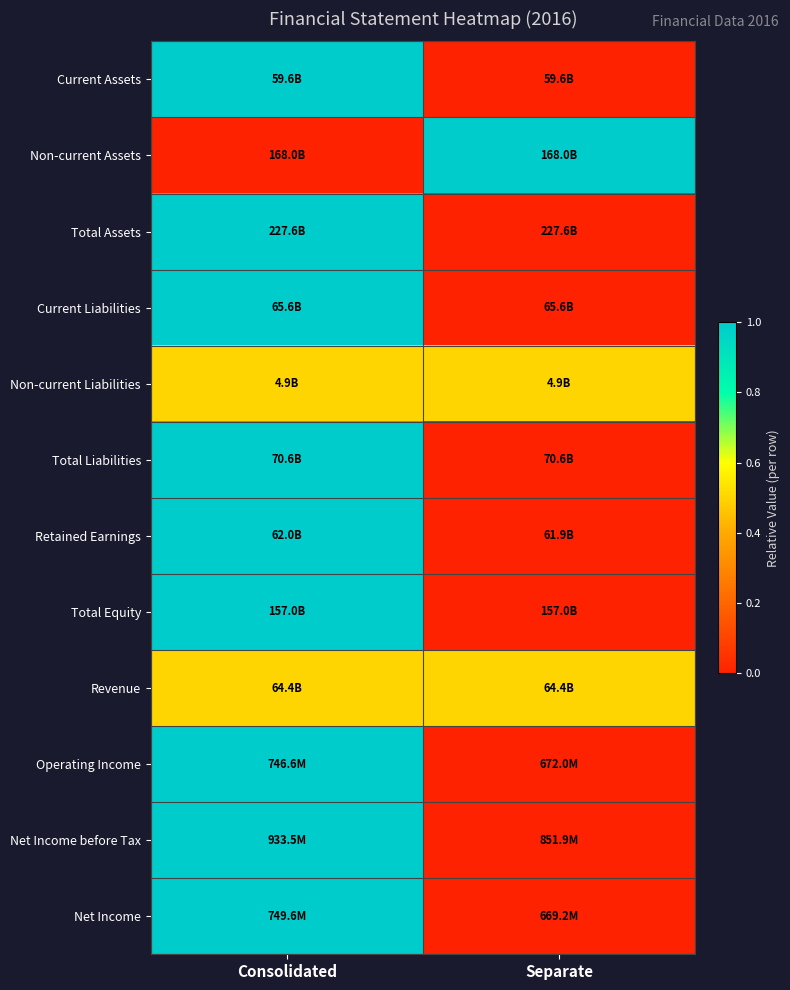

Reading right to left, transcribe all the data shown in this chart.

Current Assets: Separate=0.0	Consolidated=1.0
Non-current Assets: Separate=1.0	Consolidated=0.0
Total Assets: Separate=0.0	Consolidated=1.0
Current Liabilities: Separate=0.0	Consolidated=1.0
Non-current Liabilities: Separate=0.5	Consolidated=0.5
Total Liabilities: Separate=0.0	Consolidated=1.0
Retained Earnings: Separate=0.0	Consolidated=1.0
Total Equity: Separate=0.0	Consolidated=1.0
Revenue: Separate=0.5	Consolidated=0.5
Operating Income: Separate=0.0	Consolidated=1.0
Net Income before Tax: Separate=0.0	Consolidated=1.0
Net Income: Separate=0.0	Consolidated=1.0